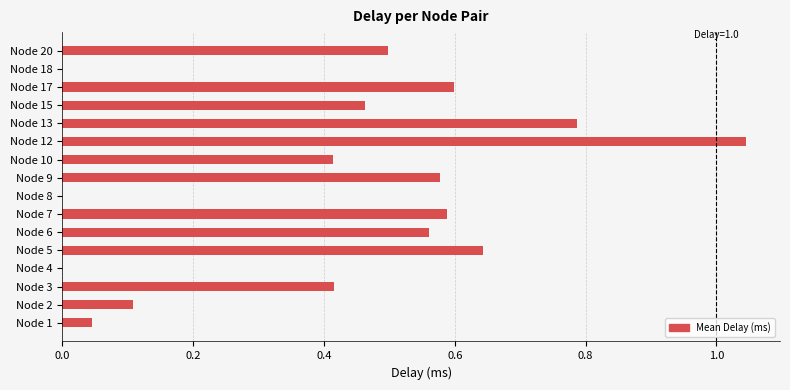

The chart shows a value of -0.4 at Node 18. True or false?

False